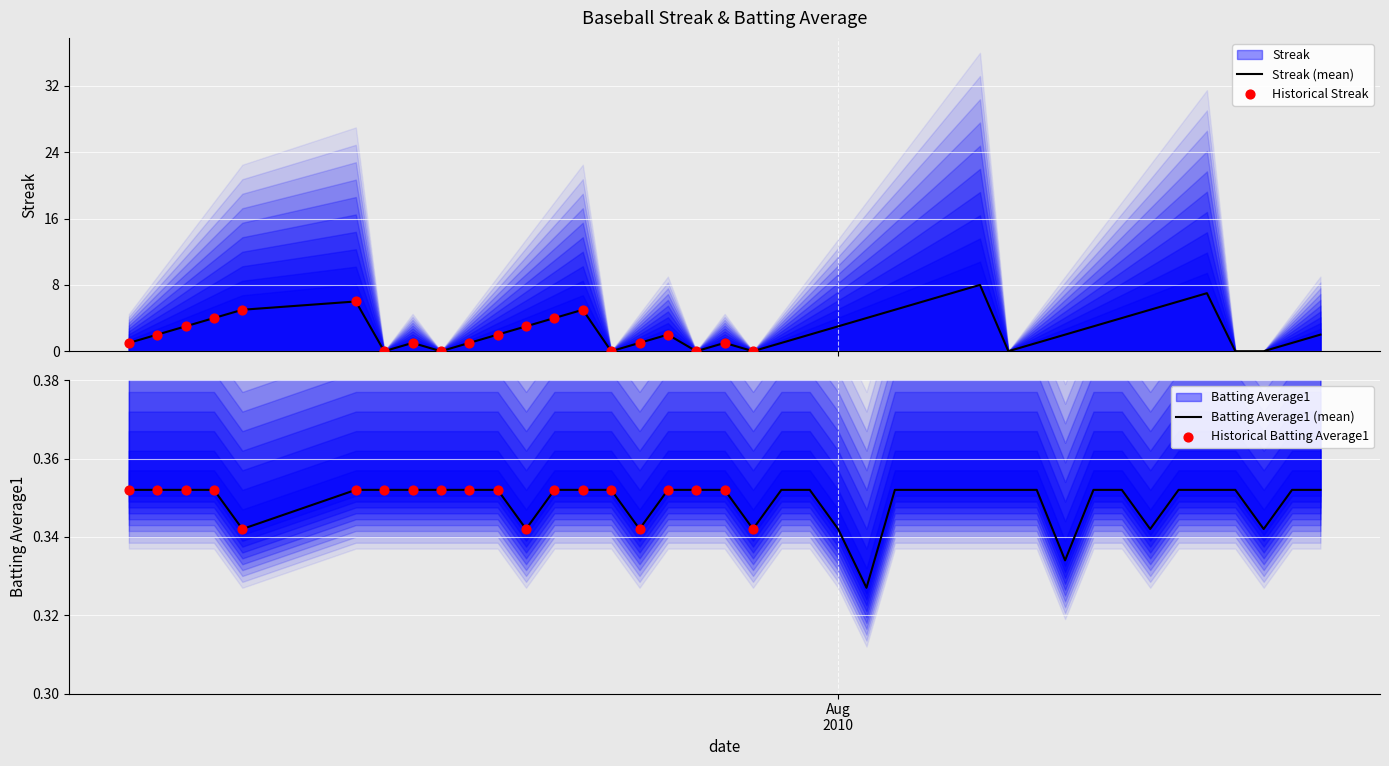

At how many categories does at least one series exceed 3?

14